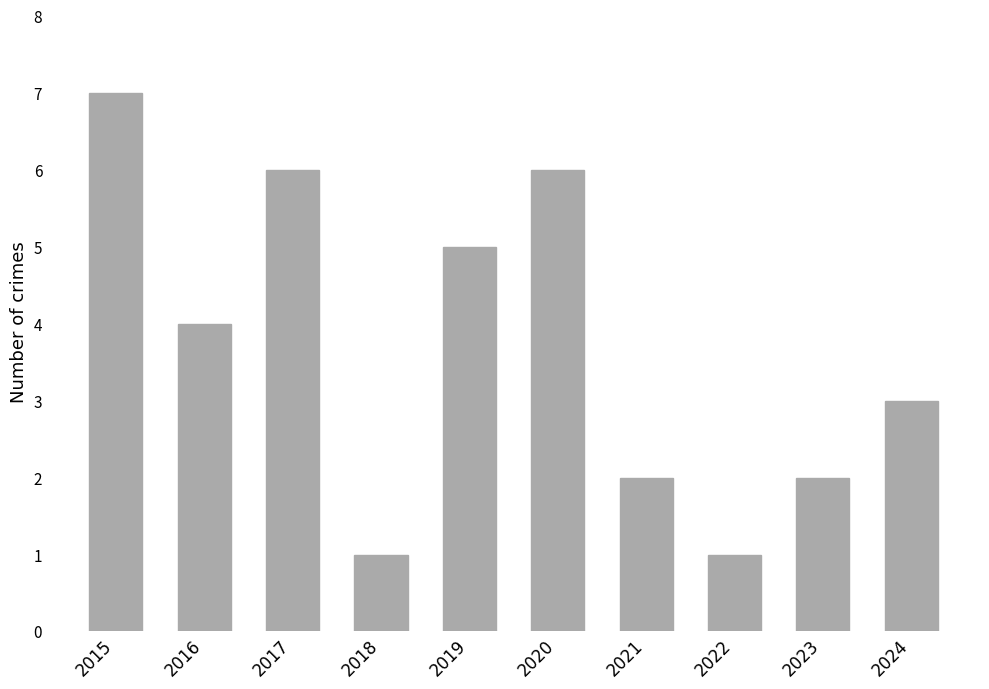

Is it true that the value at 2016 is 4?

True